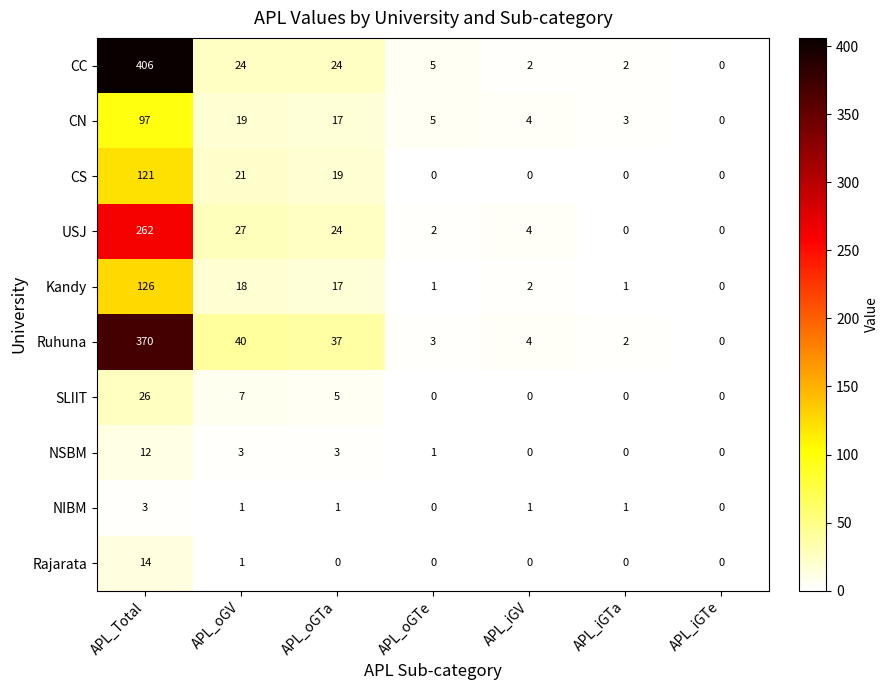

What is the difference between the second highest and second lowest values in the Ruhuna series?

38